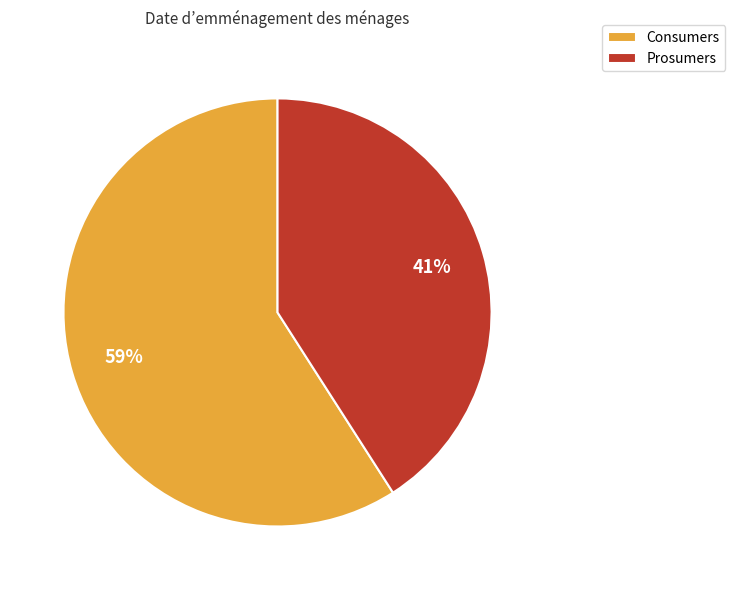

What is the largest slice in the pie chart?

Consumers